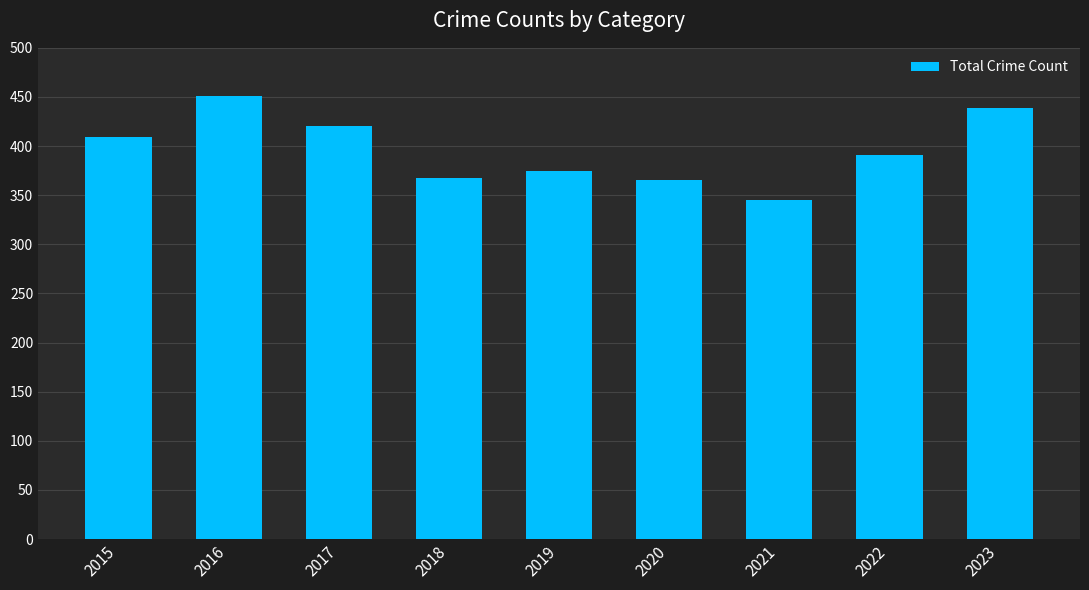

The value at 2022 is 391. True or false?

True